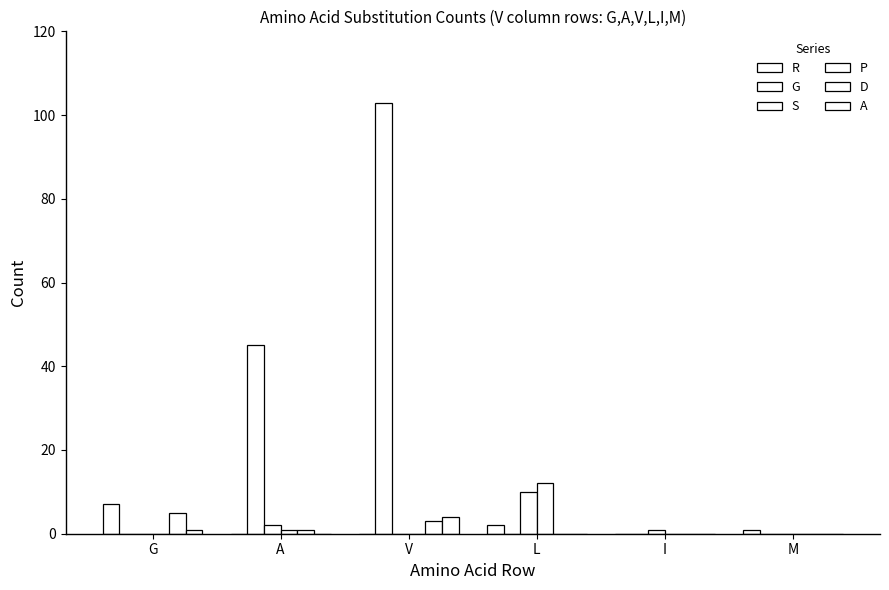

Count the number of data series in this chart.

6